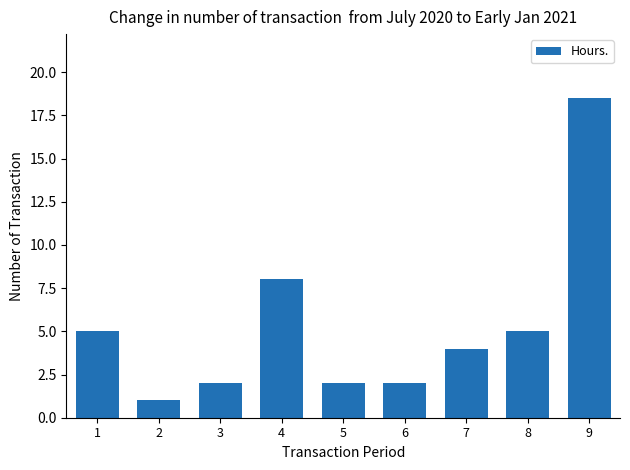

What is the difference between the maximum and second lowest values?

16.5